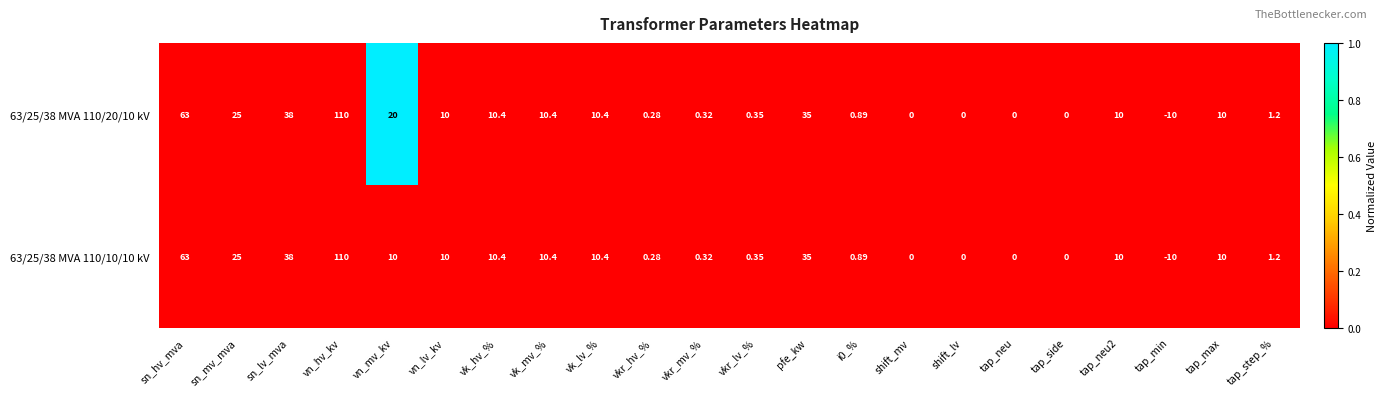

Where does the 63/25/38 MVA 110/20/10 kV series first go above 10?

sn_hv_mva